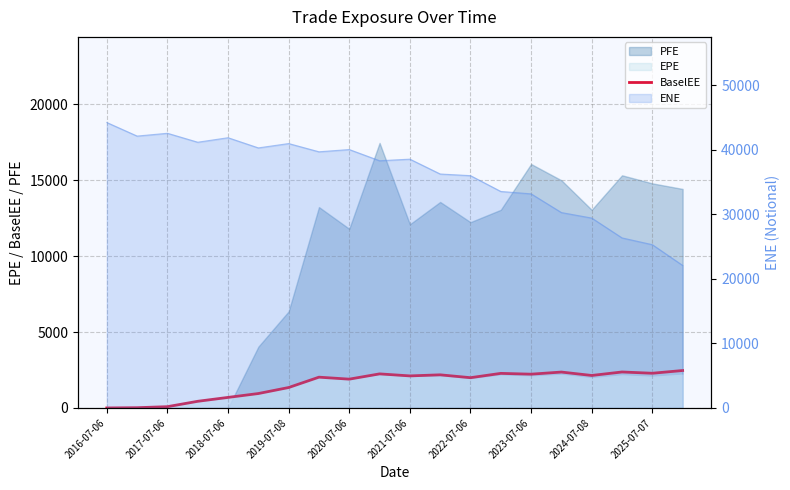

True or false: the data has more than 0 interior local peaks.

True